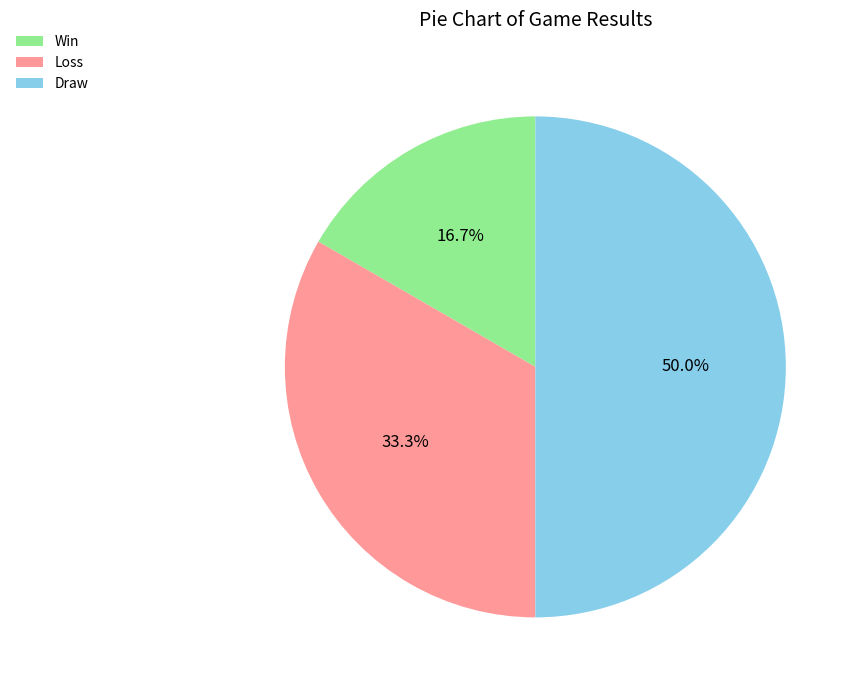

Is the sum of Win and Draw greater than half?

Yes